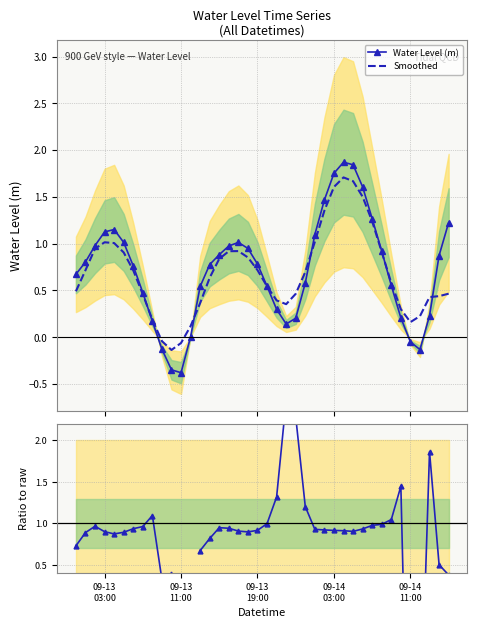

What is the highest value of the Smoothed series?

1.7